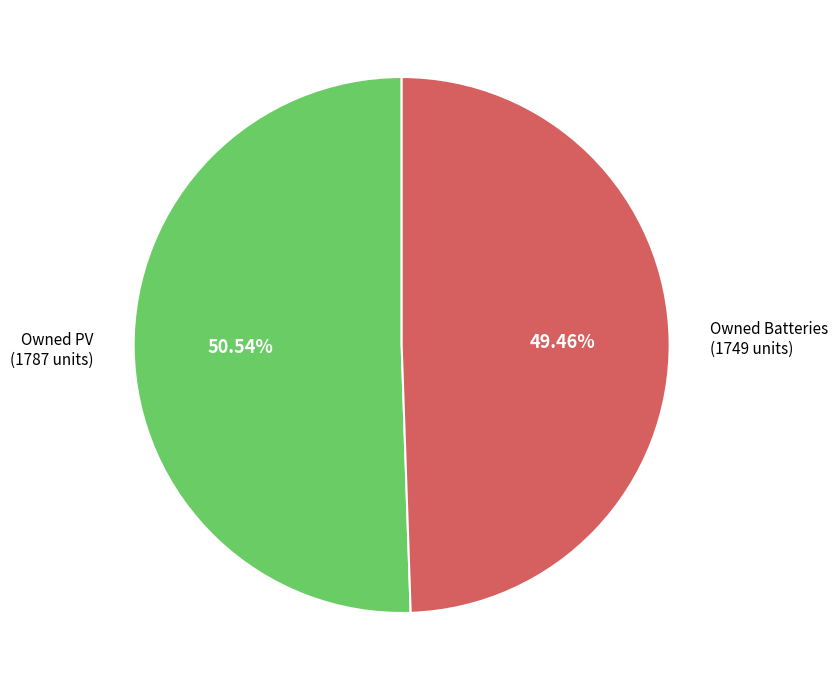

Is there any slice that represents more than half of the pie?

Yes